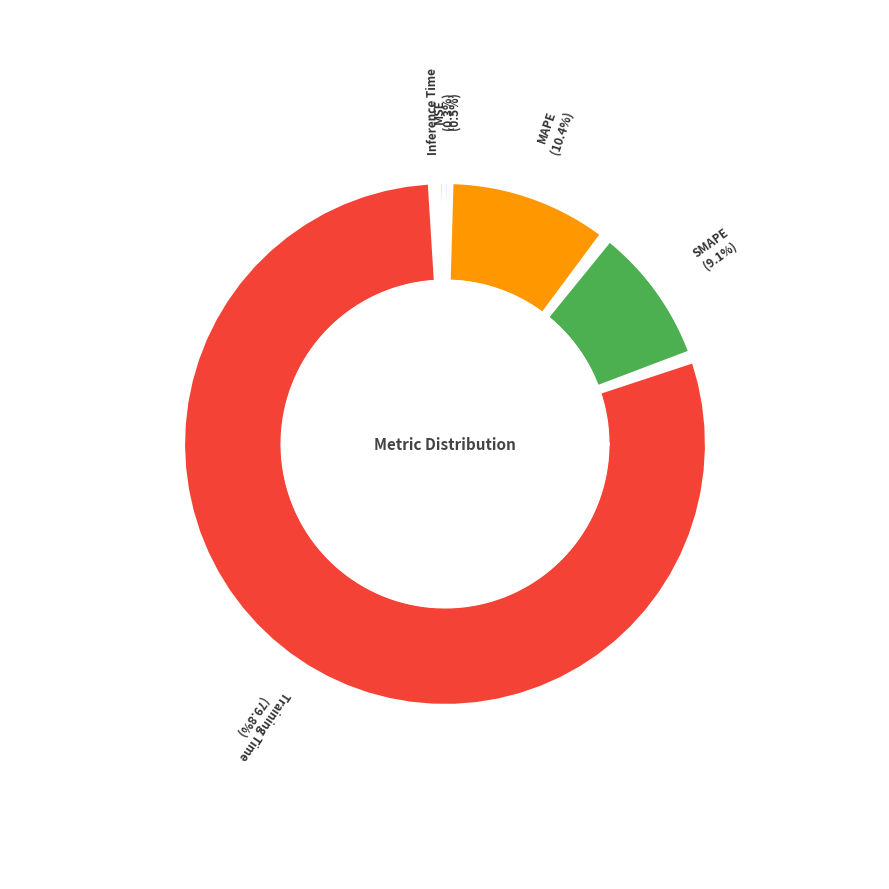

Which category has the biggest portion of the pie?

Training Time